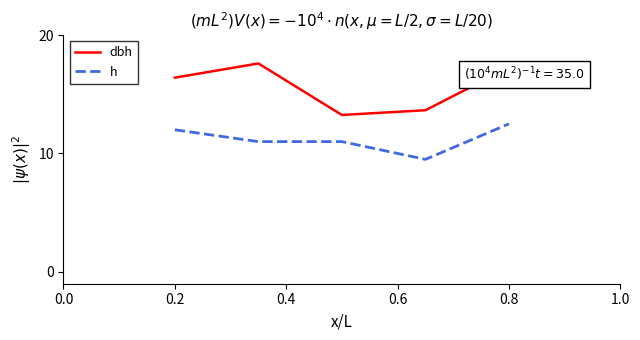

What is the minimum value for h?

9.5